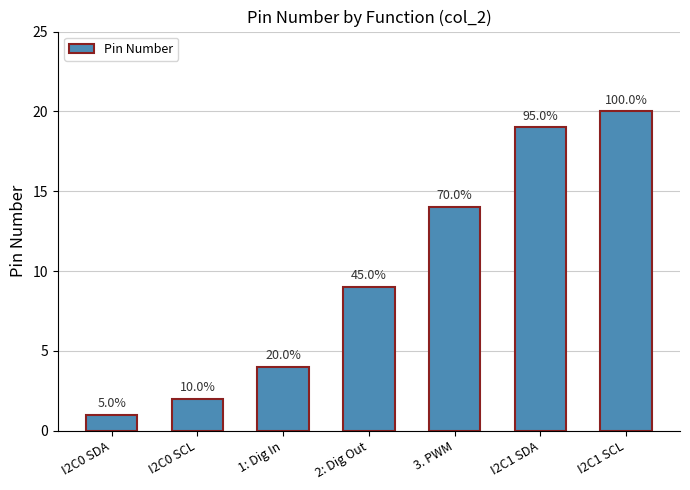

How many bars are there in total?

7